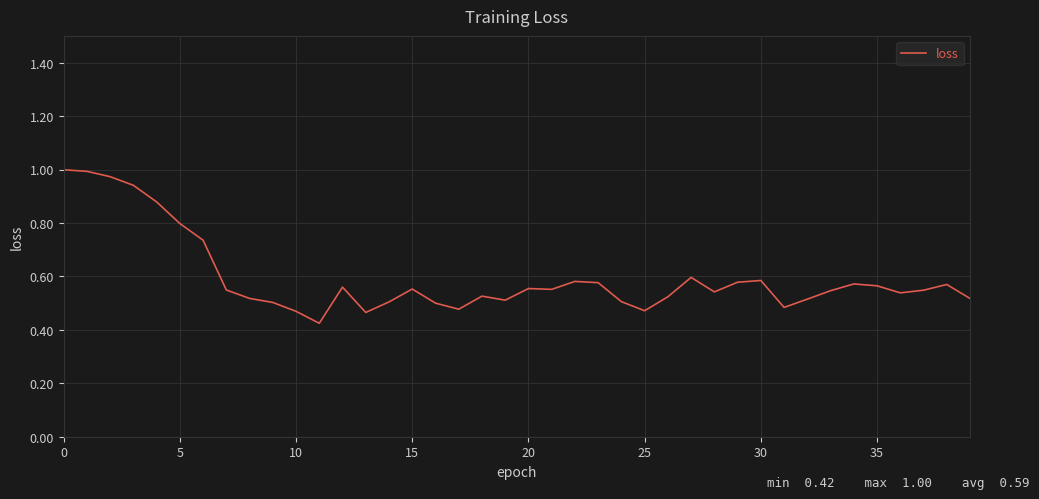

What is the difference between the second highest and second lowest values?

0.5